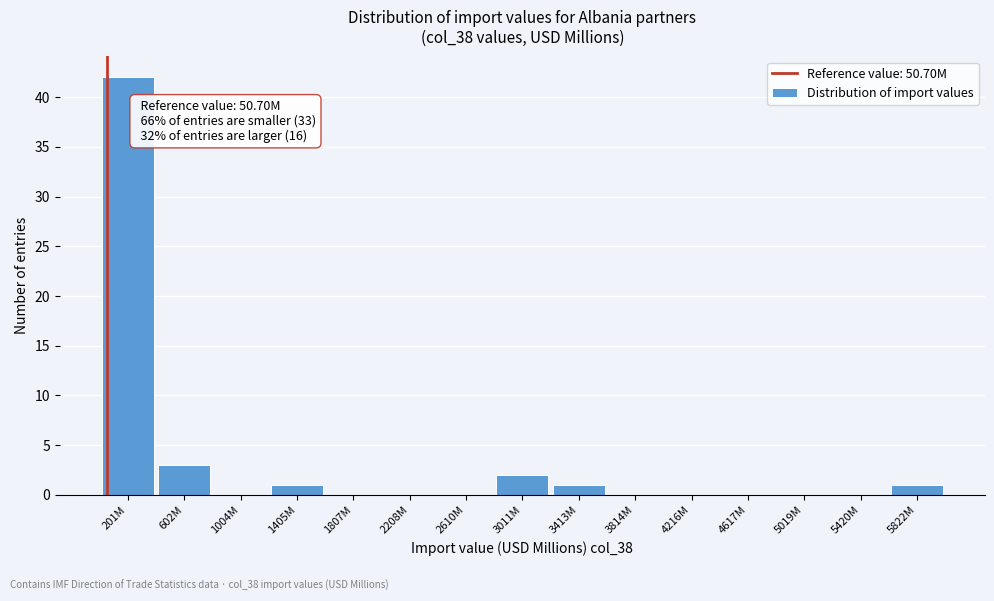

Reading left to right, transcribe all the data shown in this chart.

201M=42	602M=3	1004M=0	1405M=1	1807M=0	2208M=0	2610M=0	3011M=2	3413M=1	3814M=0	4216M=0	4617M=0	5019M=0	5420M=0	5822M=1